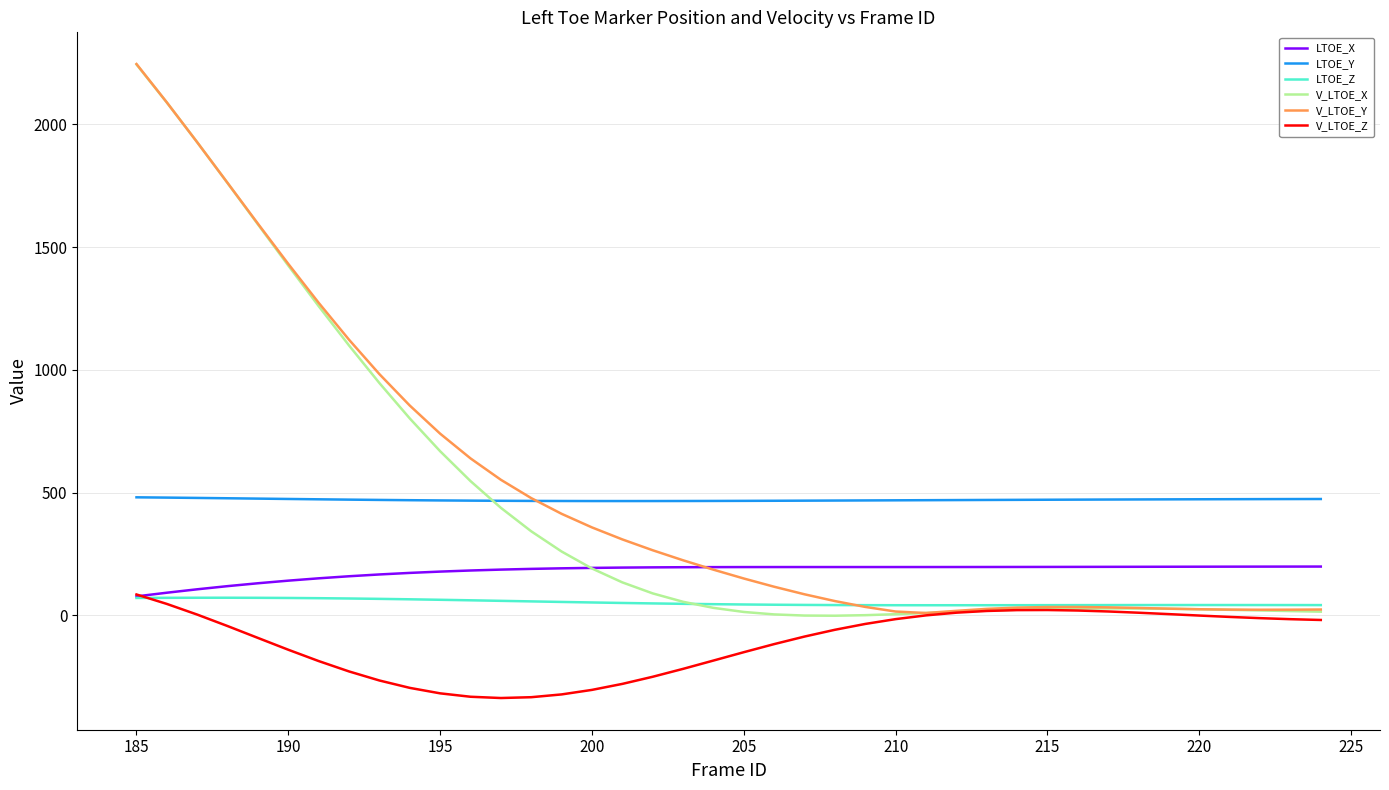

What is the smallest value displayed?

-336.3